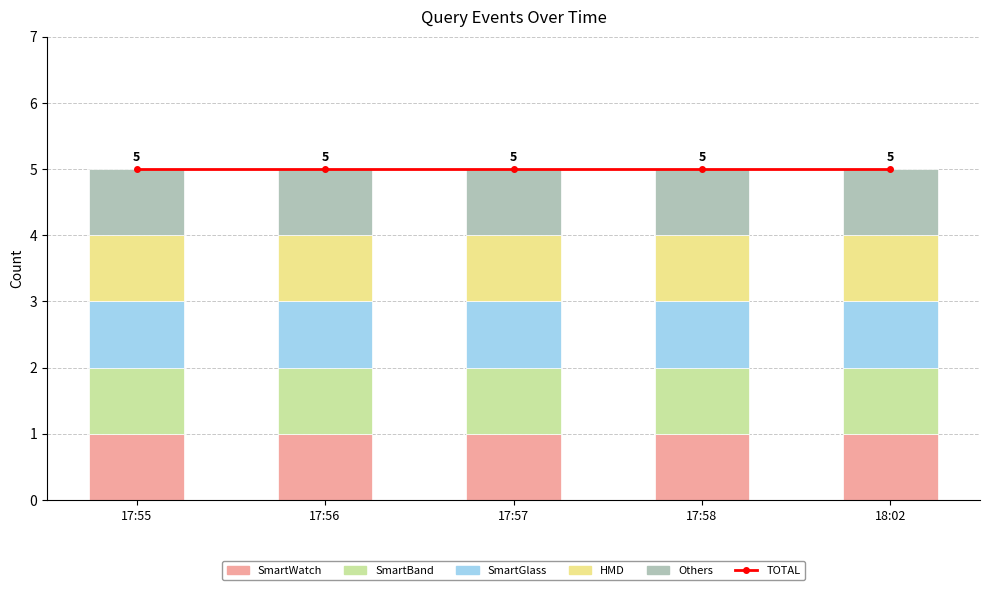

What is the value of the Others bar at the 4th from the left?

1